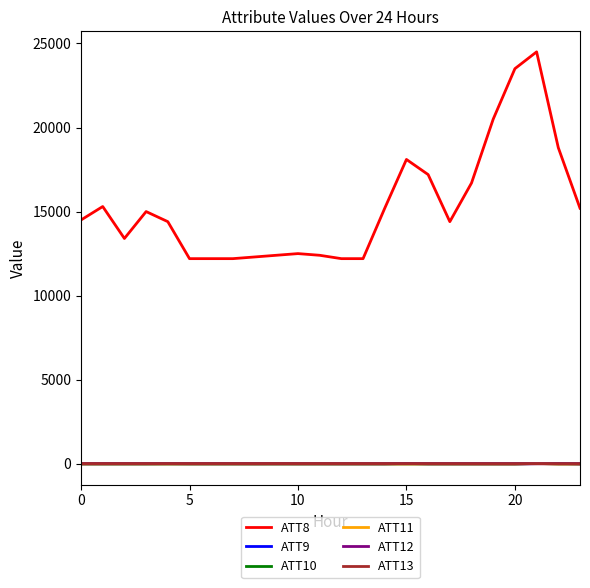

Which series has the largest total across all categories?

ATT8